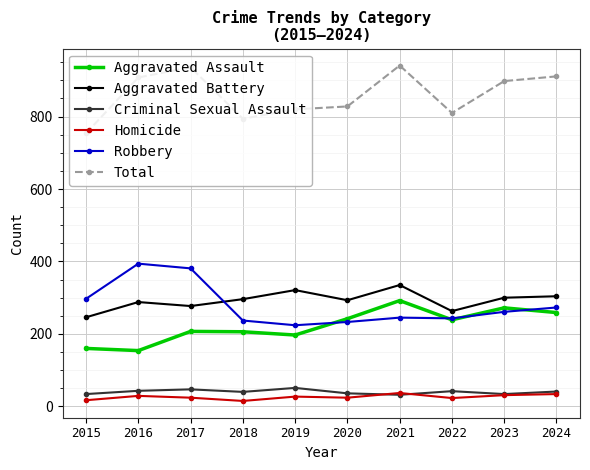

What is the sum of the Aggravated Battery values at 2021 and 2015?

581